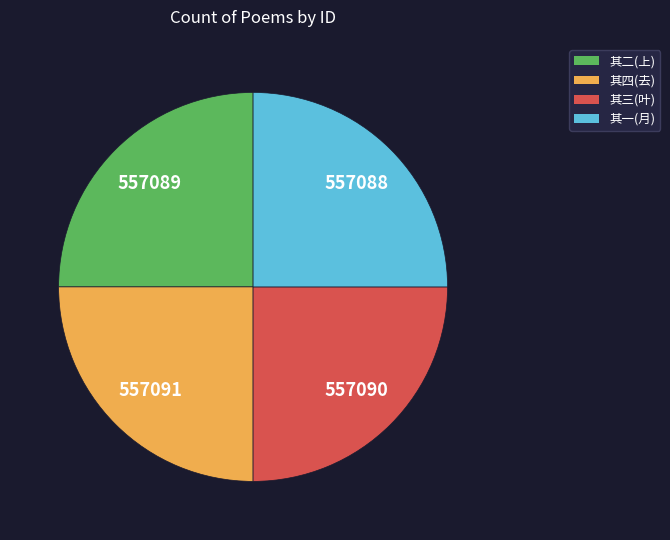

Approximately how many times larger is the value at 其一(月) compared to 其四(去)?

1.0